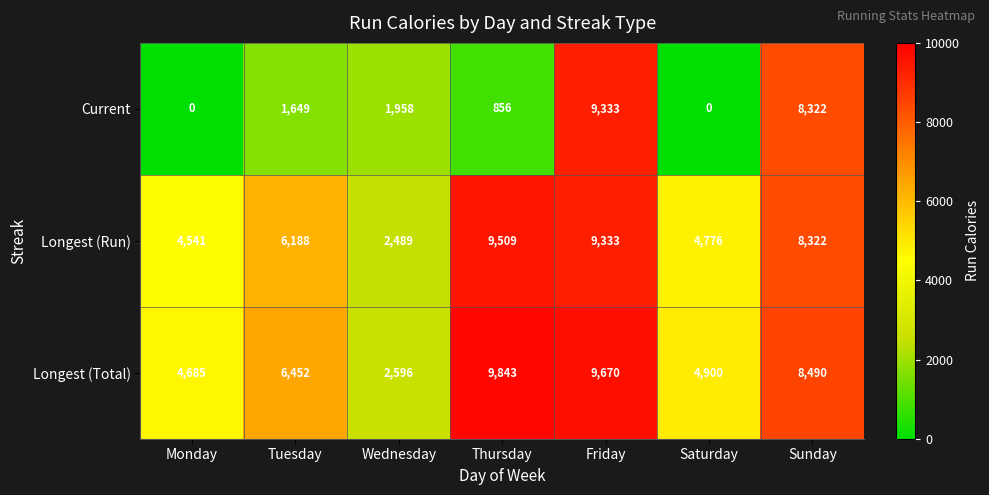

What is the spread (max minus min) of values at Thursday?

8987